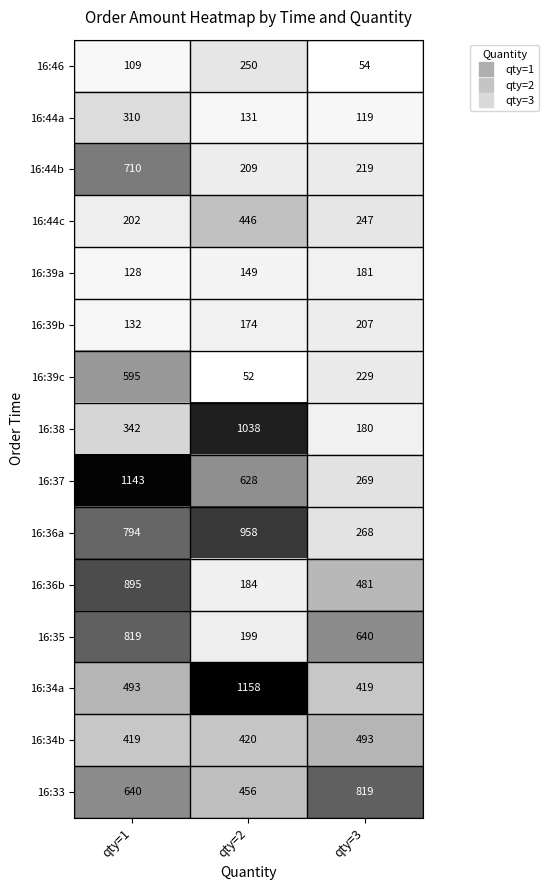

Which series changed the most between qty=2 and qty=3?

16:38